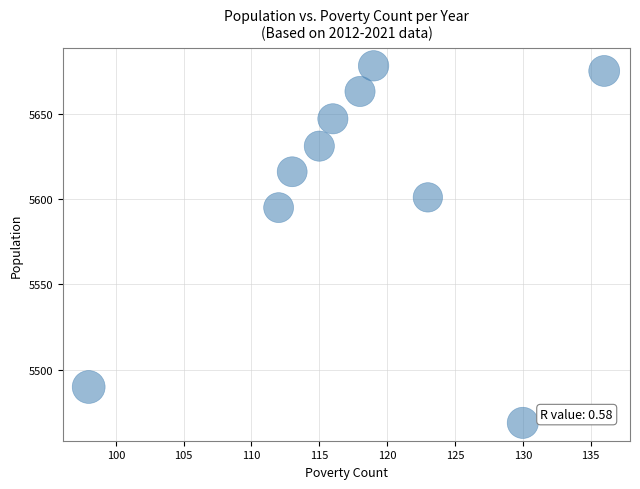

What is the range of X values (max minus min)?

38